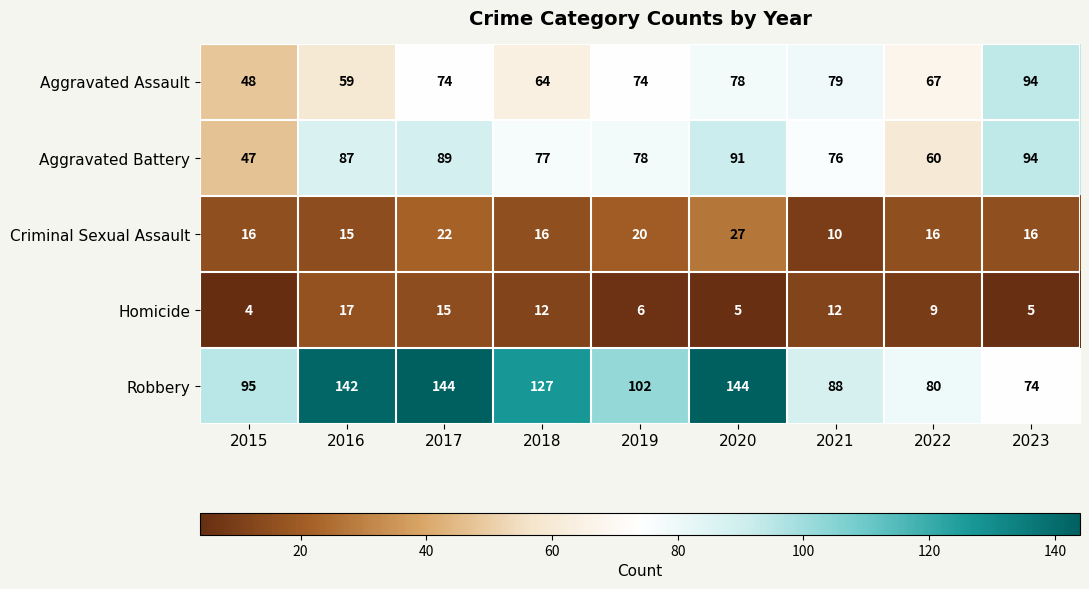

At which category does the chart reach its minimum across all series?

2015